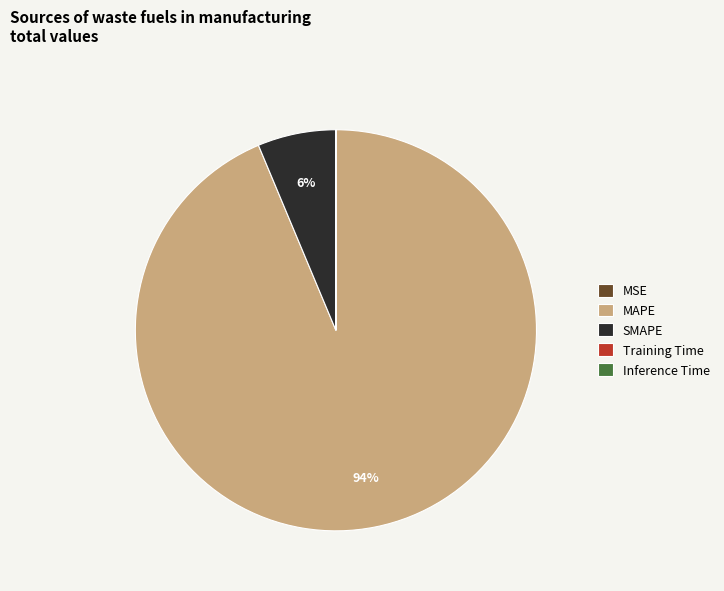

To the nearest percent, what is the average slice percentage?

20%